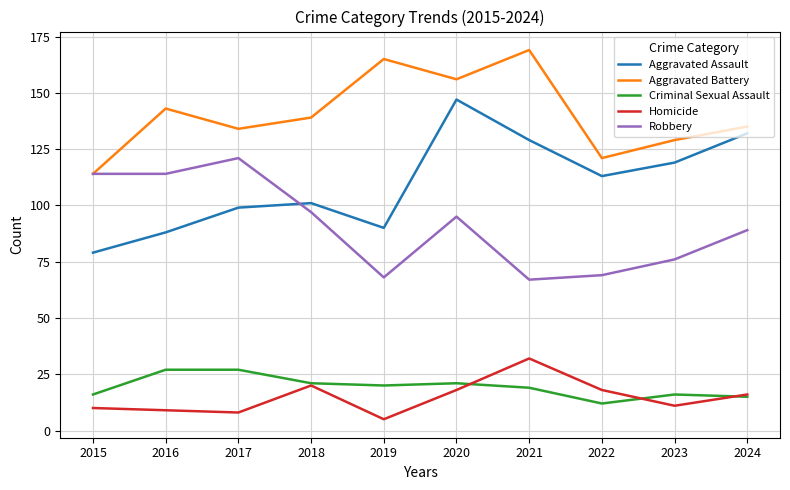

What is the difference between the highest and lowest values at 2024?

120